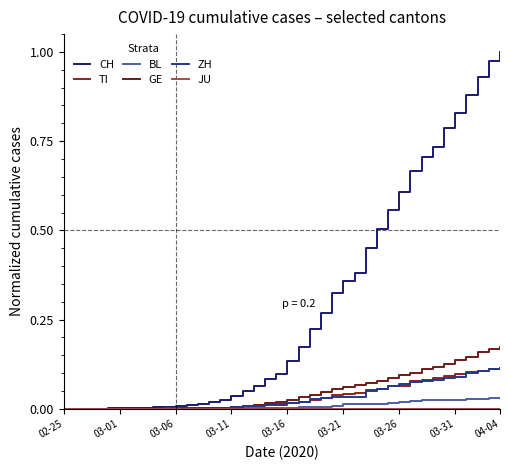

How many lines are shown in the chart?

6